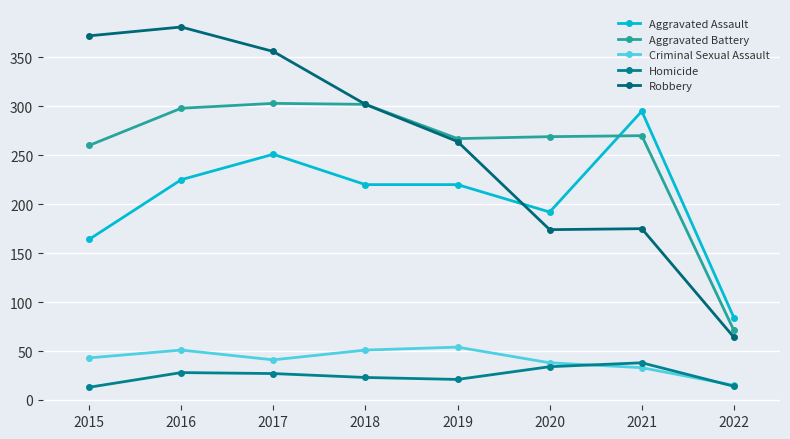

True or false: Homicide has a value of 8 at 2022.

False